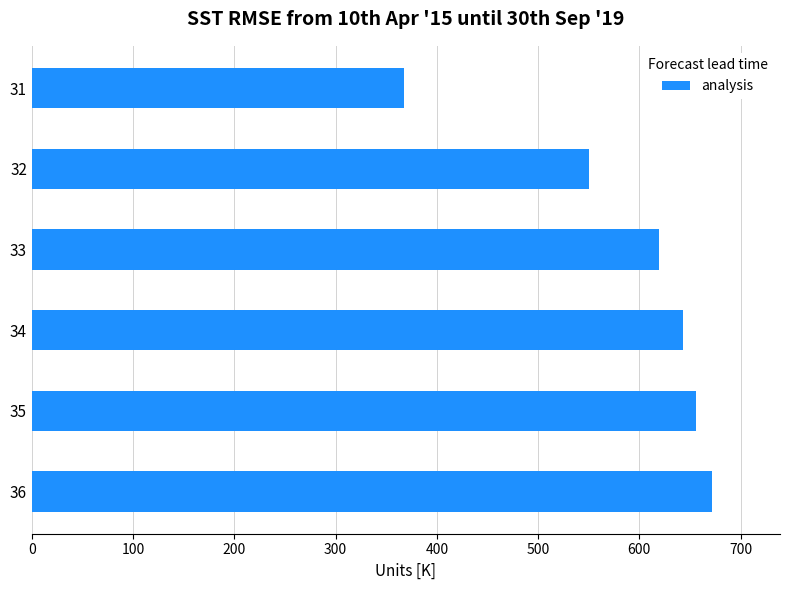

What is the greatest value displayed?

671.8